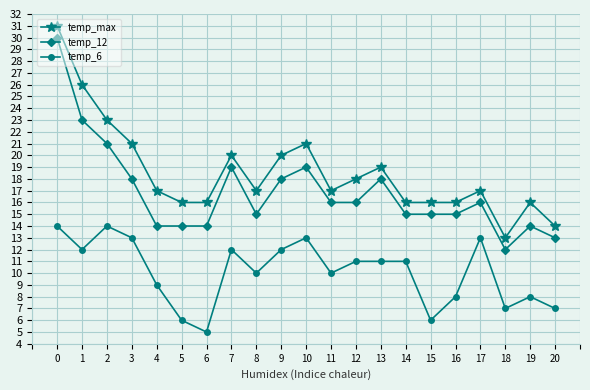

True or false: temp_6 and temp_12 intersect in this chart.

False